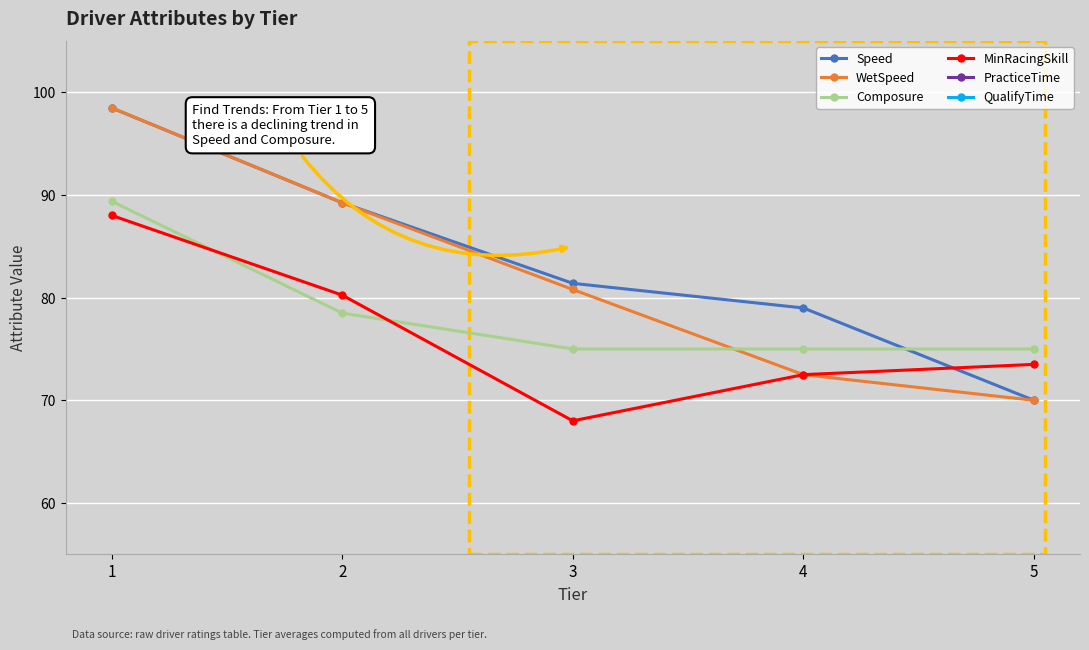

Where is Composure nearest to the value 82?

2